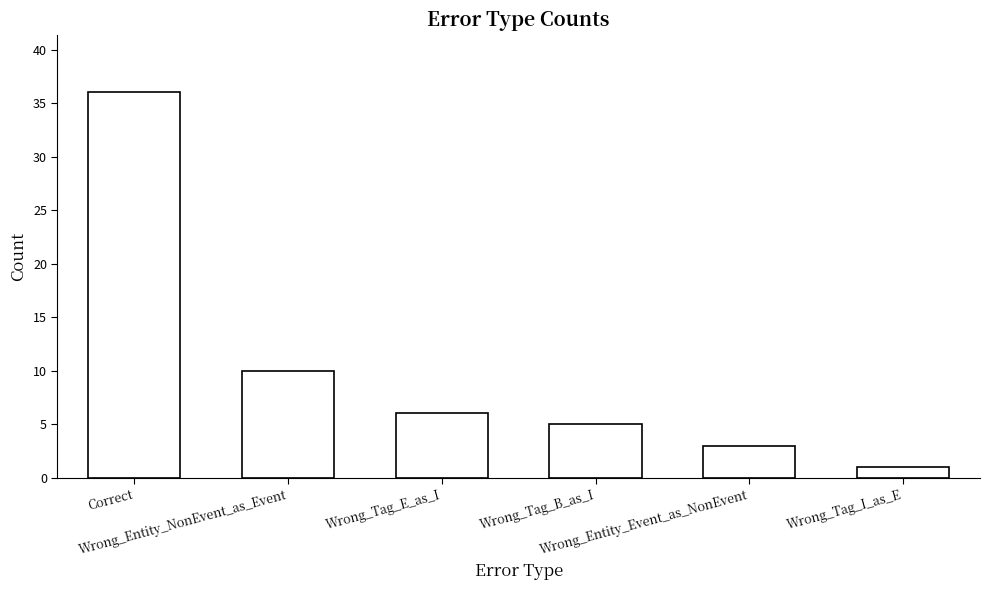

Rank the categories by value from highest to lowest.

Correct, Wrong_Entity_NonEvent_as_Event, Wrong_Tag_E_as_I, Wrong_Tag_B_as_I, Wrong_Entity_Event_as_NonEvent, Wrong_Tag_I_as_E